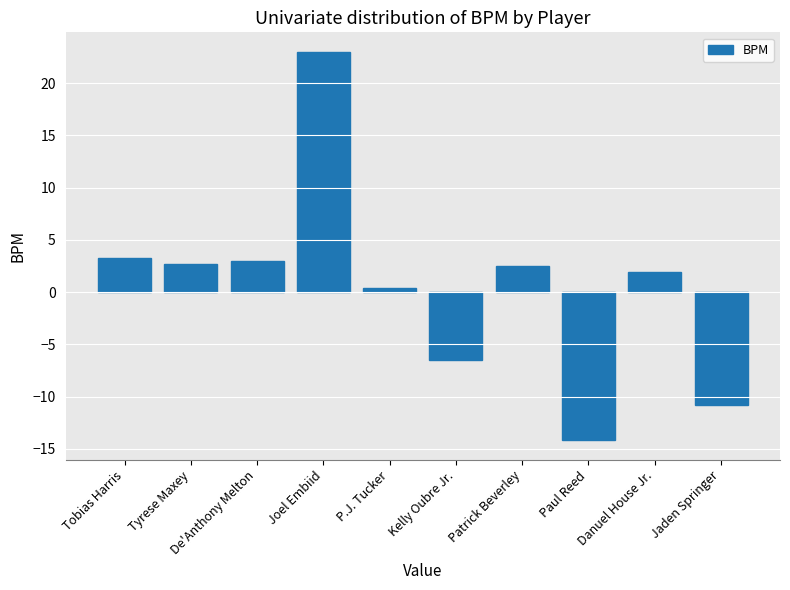

Reading right to left, what are all the values shown in this chart?

Jaden Springer=-10.8	Danuel House Jr.=1.9	Paul Reed=-14.2	Patrick Beverley=2.5	Kelly Oubre Jr.=-6.5	P.J. Tucker=0.4	Joel Embiid=23.0	De'Anthony Melton=3.0	Tyrese Maxey=2.7	Tobias Harris=3.3